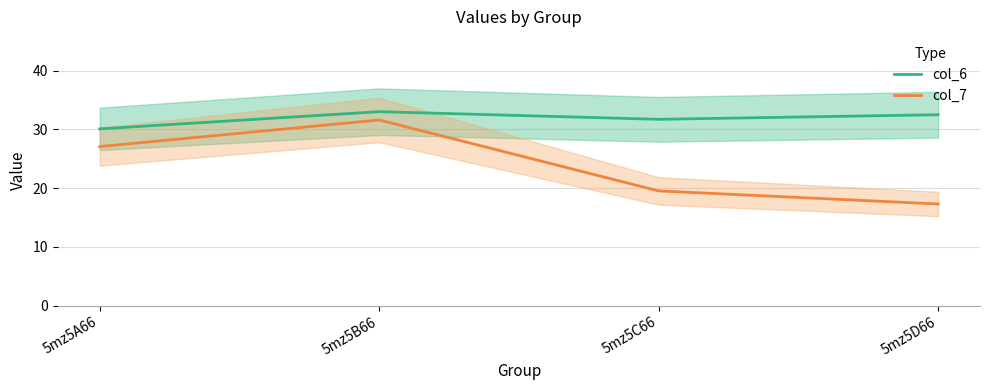

Between 5mz5A66 and 5mz5D66, which series saw the biggest shift?

col_7